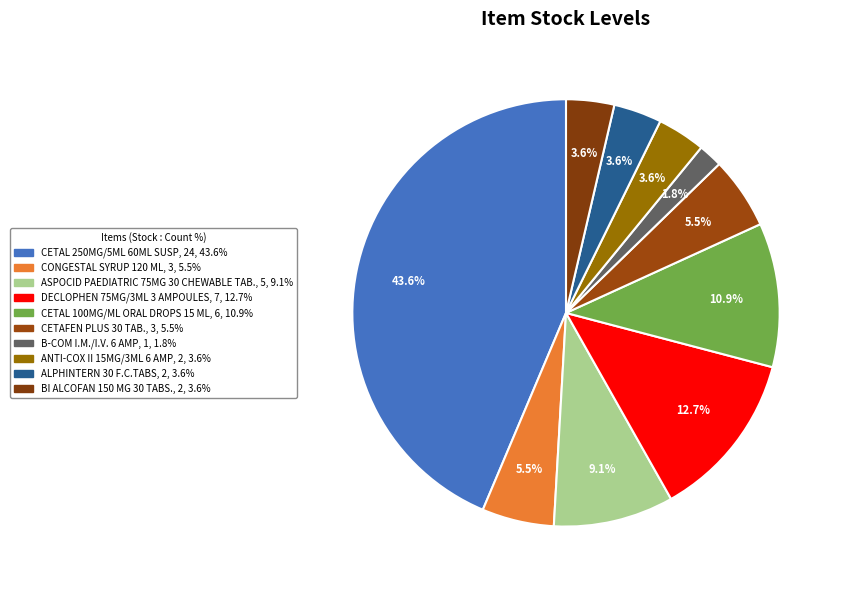

How many segments does this pie chart have?

10